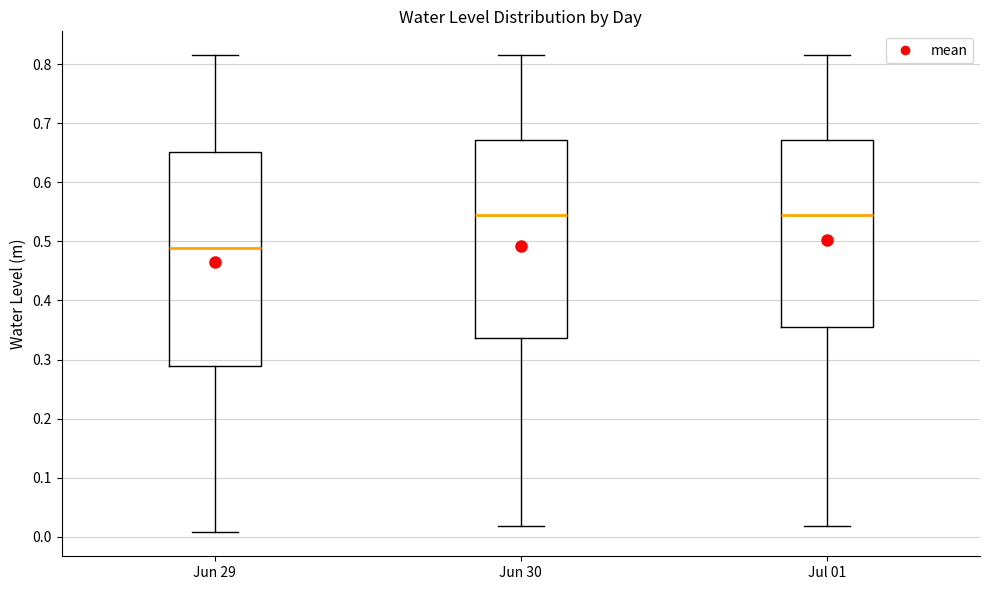

Reading left to right, read every box against the y-axis: the position of its median line, the range the box covers, and the ends of its whiskers. The values are not printed on the chart, so give them approximately, as read against the axis.

Jun 29: median 0.49, box 0.29 to 0.65, whiskers 0.01 to 0.82
Jun 30: median 0.54, box 0.34 to 0.67, whiskers 0.02 to 0.82
Jul 01: median 0.54, box 0.36 to 0.67, whiskers 0.02 to 0.82